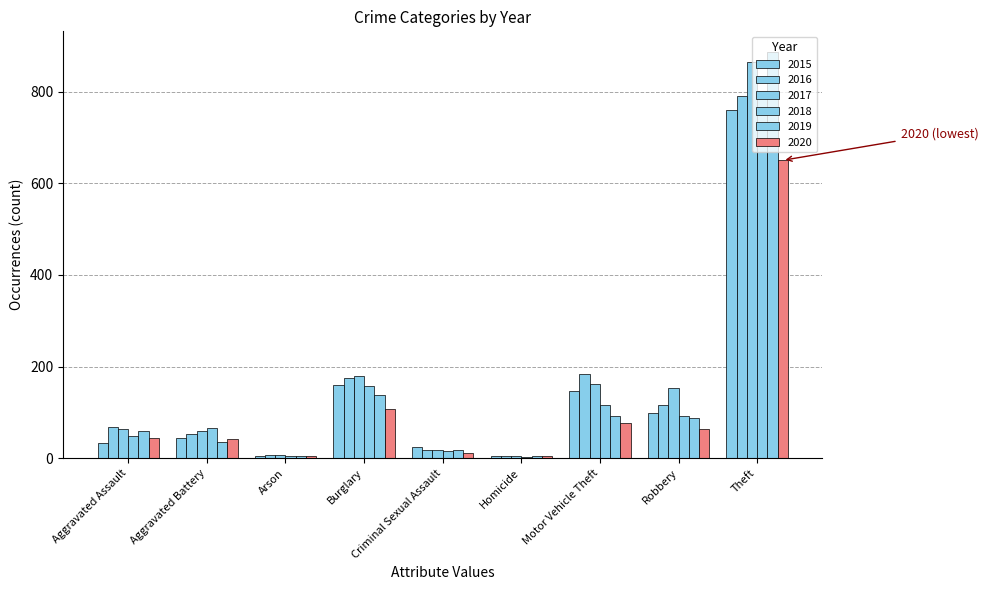

True or false: 2015 has a value of 159 at Burglary.

True